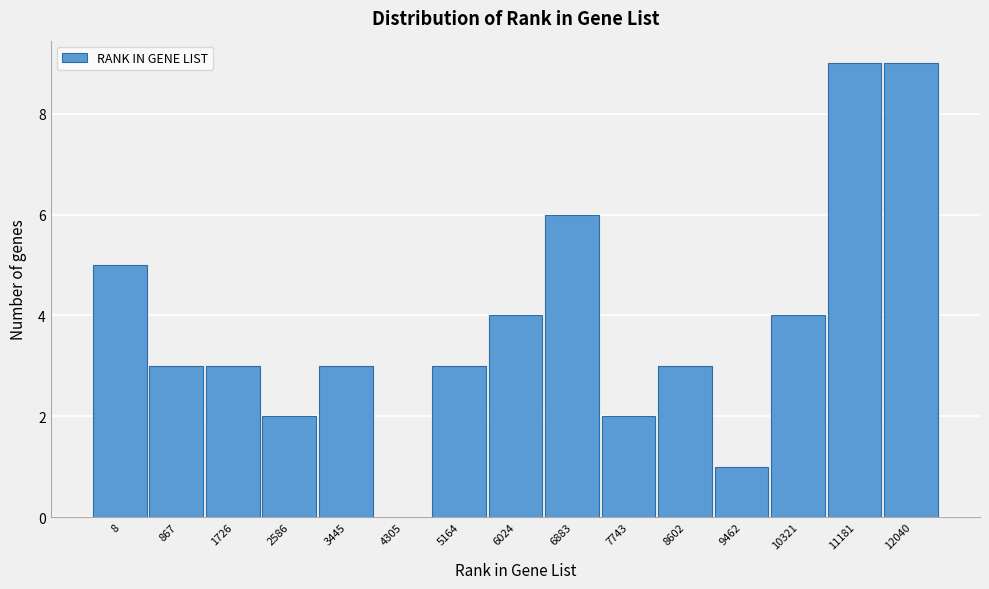

Reading left to right, what are all the values shown in this chart?

8=5	867=3	1726=3	2586=2	3445=3	4305=0	5164=3	6024=4	6883=6	7743=2	8602=3	9462=1	10321=4	11181=9	12040=9